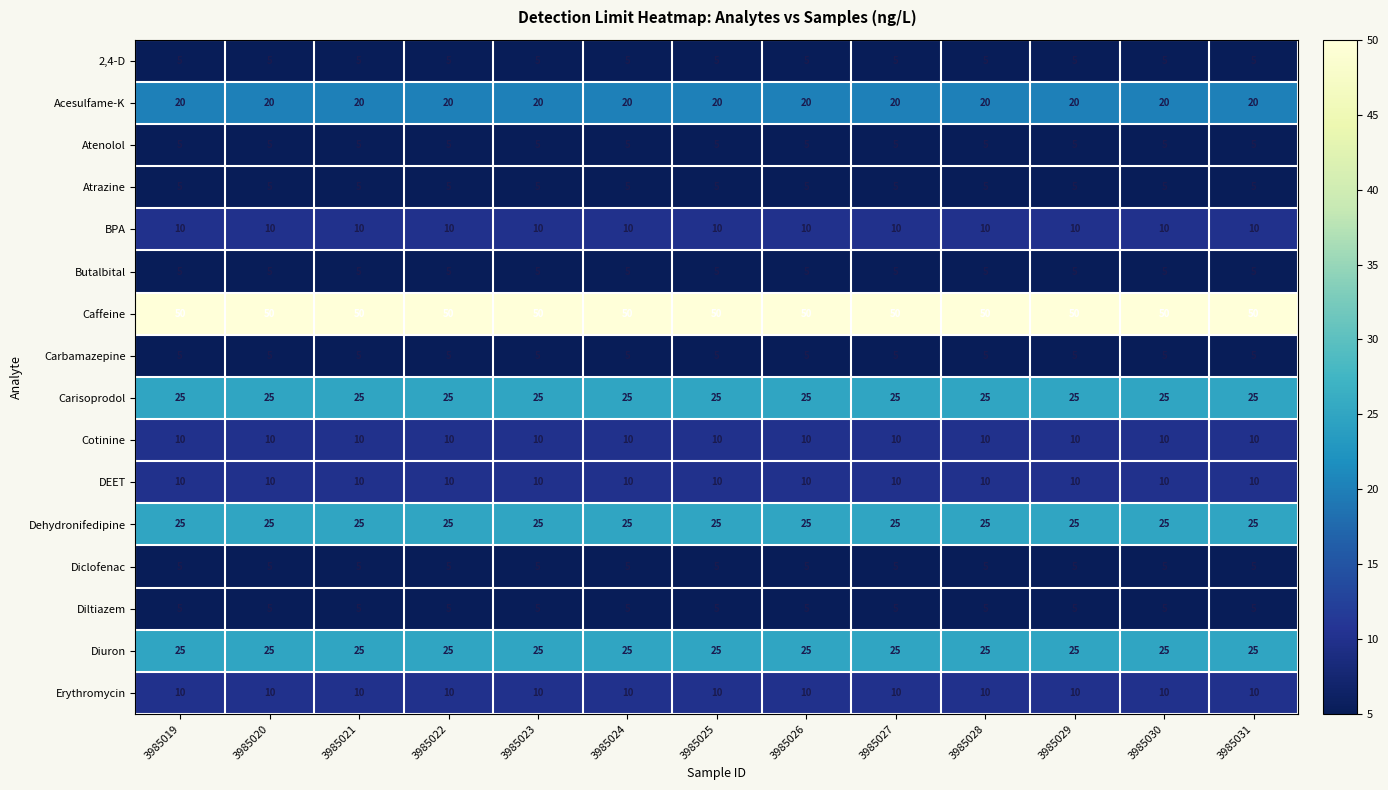

What is the sum of the Dehydronifedipine values at 3985024 and 3985027?

50